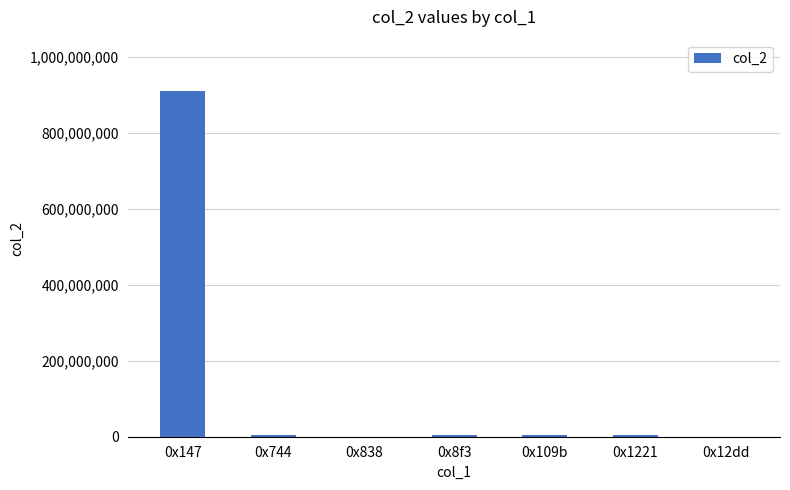

What is the sum of all values?

923172300